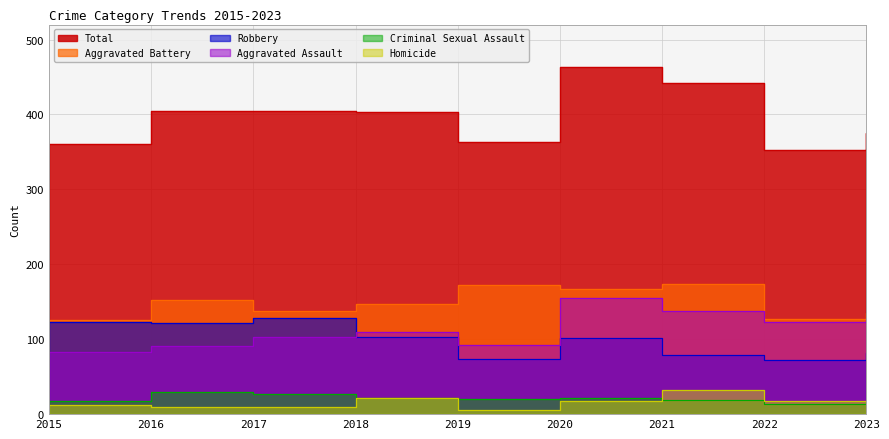

What is the difference between the highest and lowest values at 2015?

349